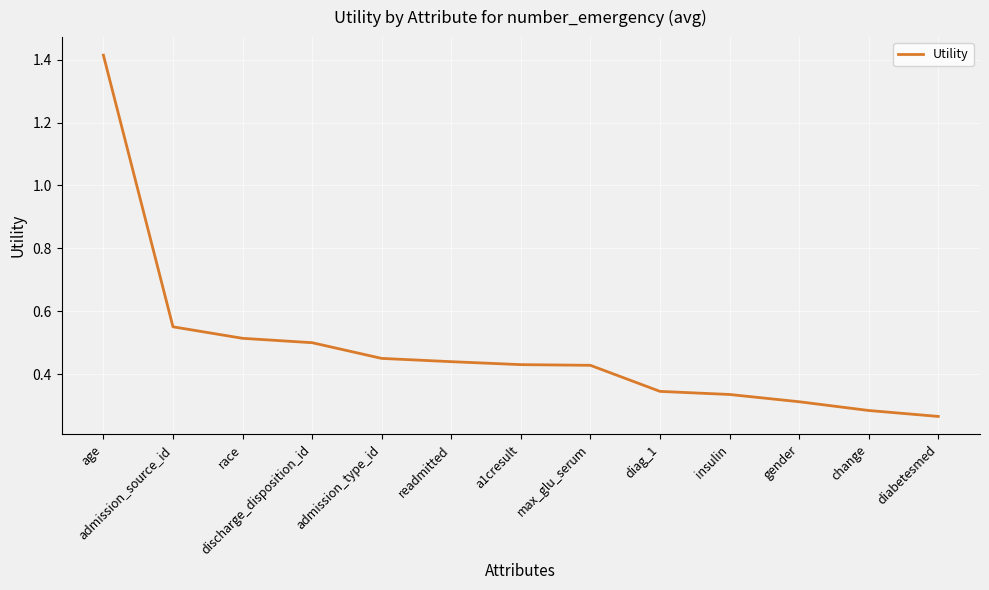

The value at change is 0.3. True or false?

True